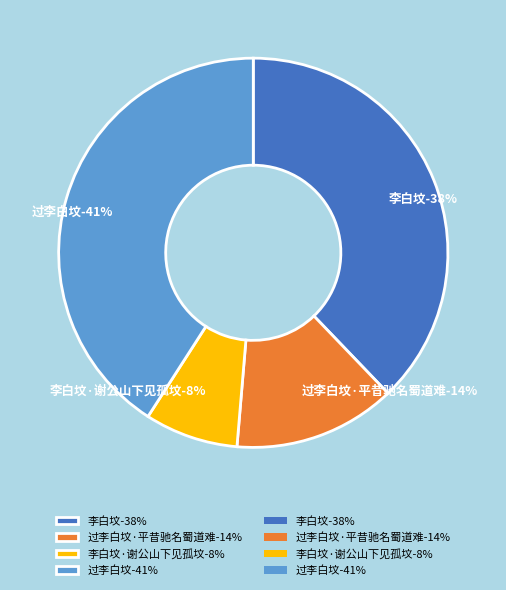

What portion of the pie excludes 过李白坟·平昔驰名蜀道难?

86.5%